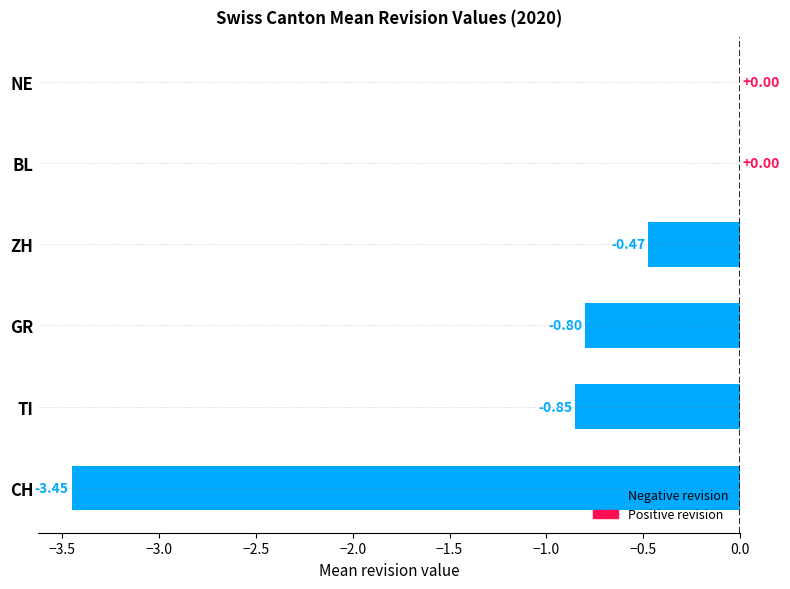

How many data points does each series have?

6